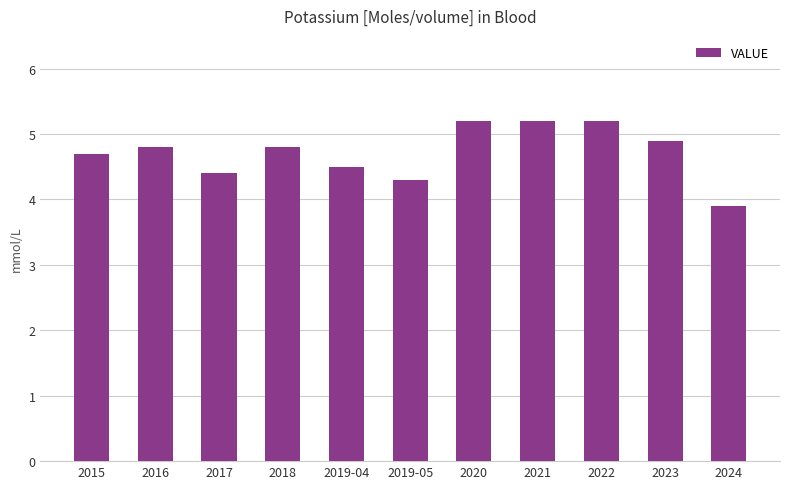

Reading left to right, what are all the values shown in this chart?

2015=4.7	2016=4.8	2017=4.4	2018=4.8	2019-04=4.5	2019-05=4.3	2020=5.2	2021=5.2	2022=5.2	2023=4.9	2024=3.9